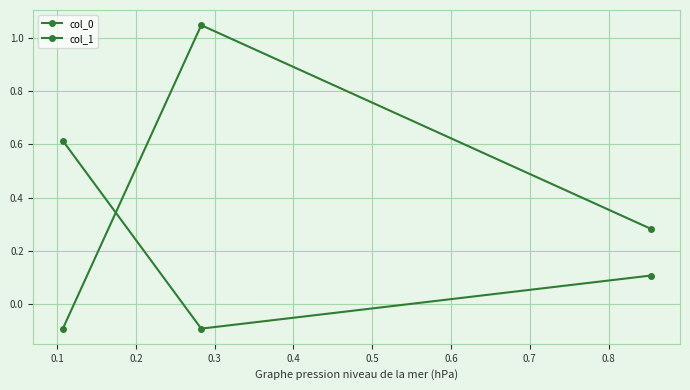

How many values in col_1 are below zero?

1